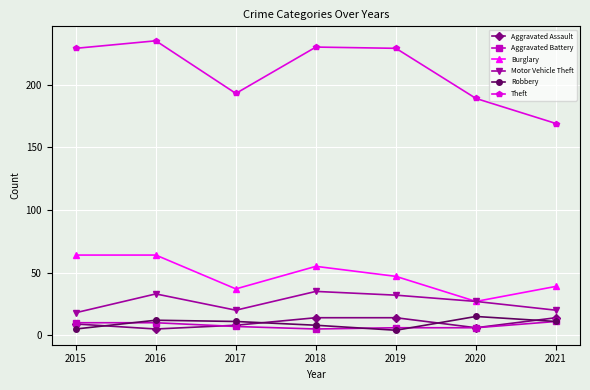

At which label does Robbery first exceed 11?

2016